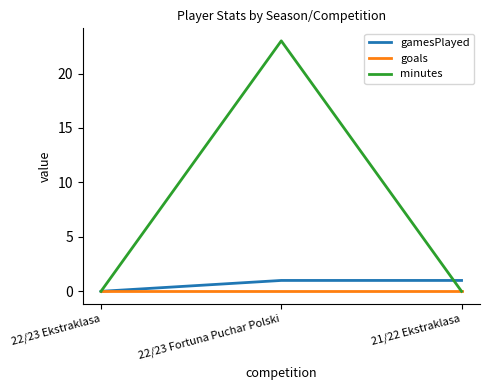

What are all the series names shown in the legend?

gamesPlayed, goals, minutes